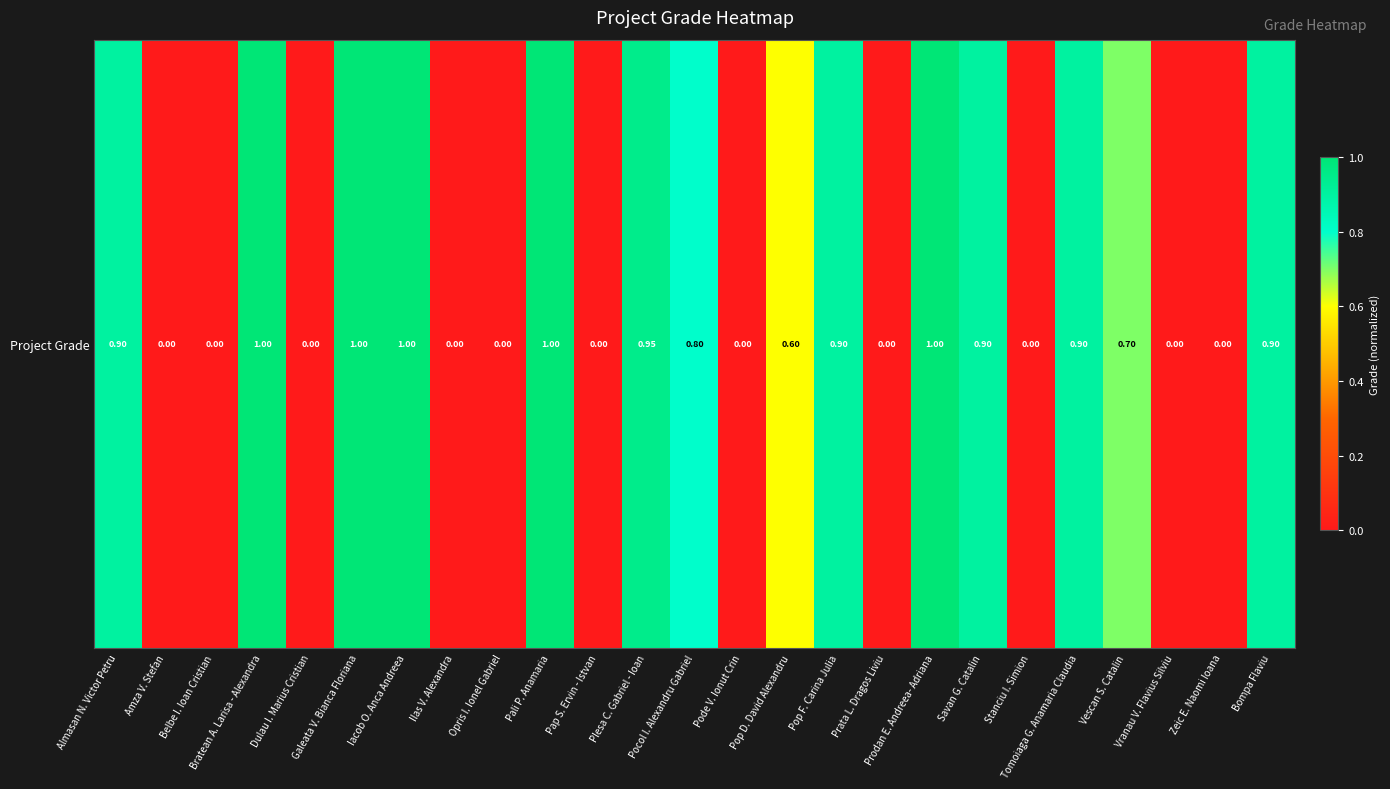

The chart shows a value of 0.5 at Pode V. Ionut Crin. True or false?

False